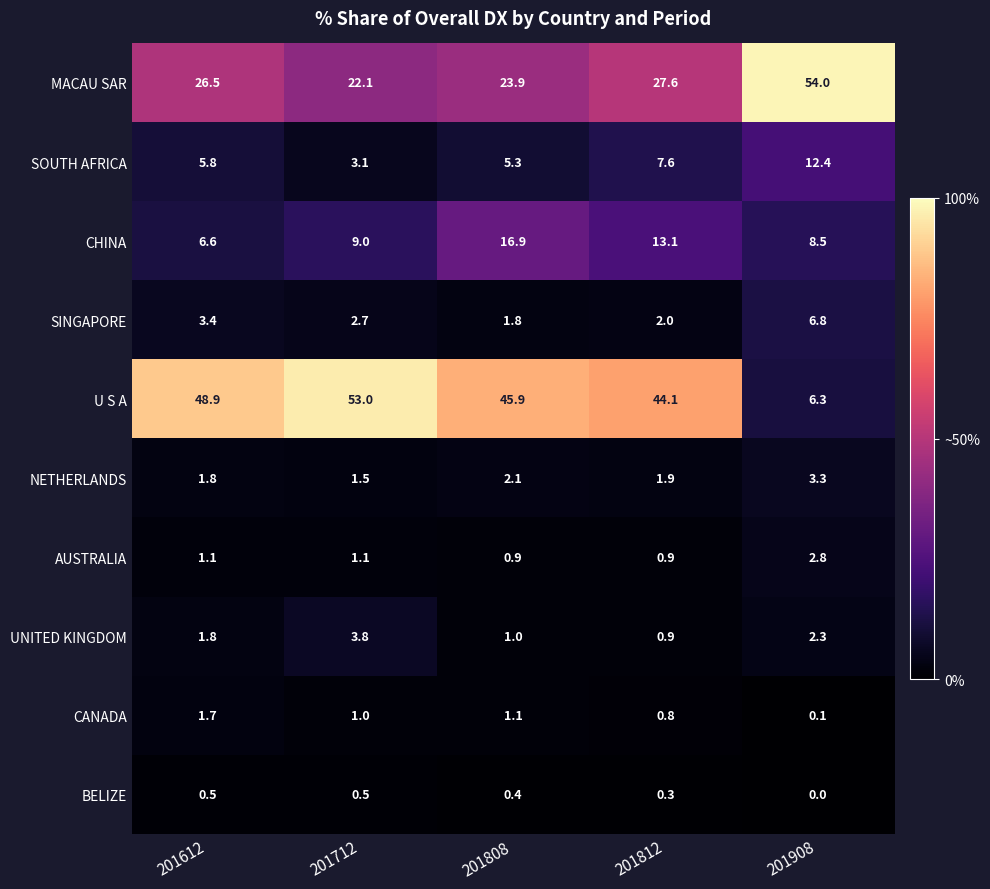

What is the sum of the BELIZE values at 201812 and 201612?

0.8